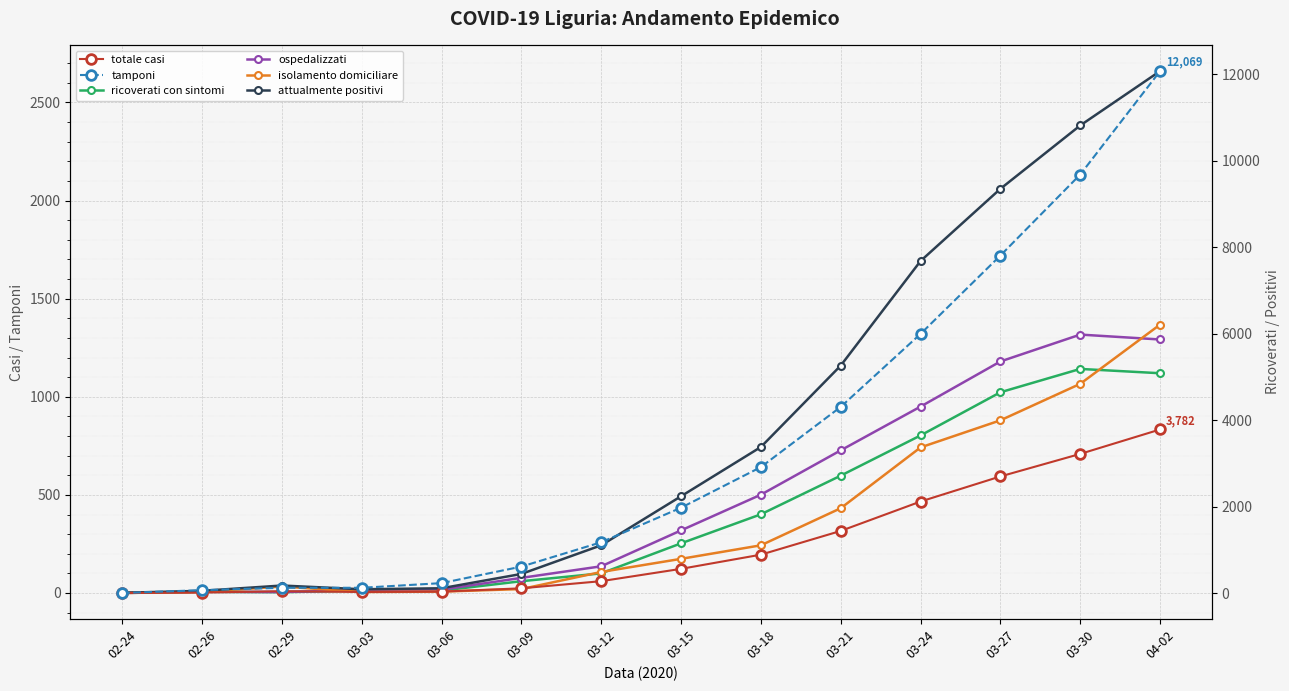

Does the chart display data point markers on the line(s)?

Yes